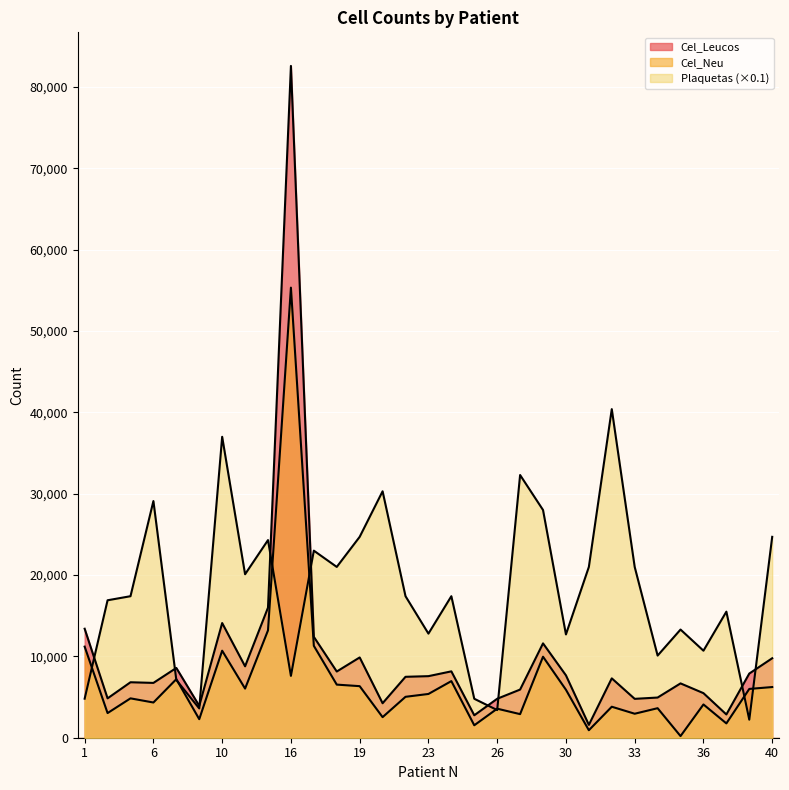

The value of Cel_Leucos at 9 is 3920. True or false?

True